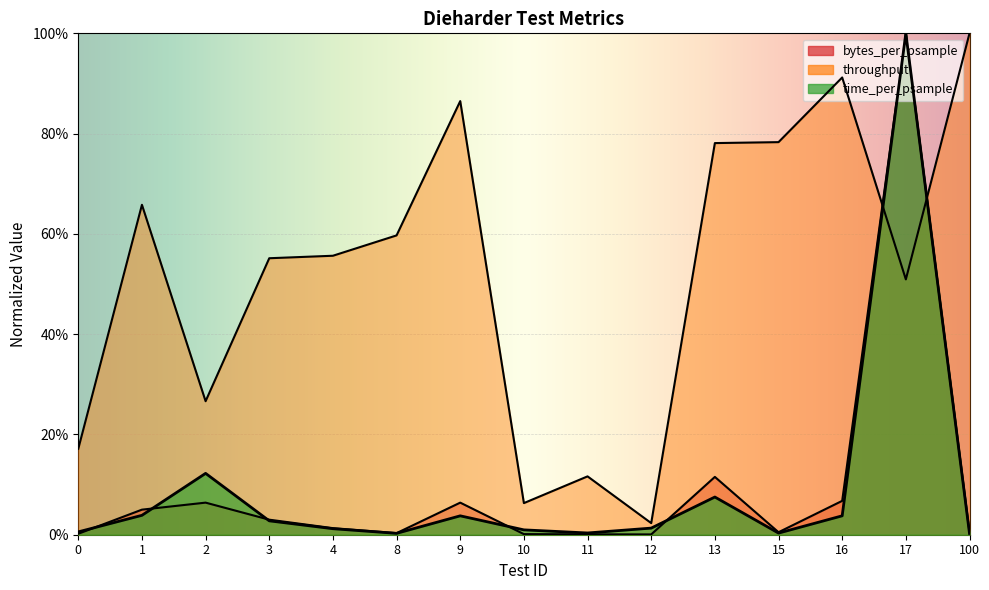

What are all the series names shown in the legend?

time_per_psample, throughput, bytes_per_psample